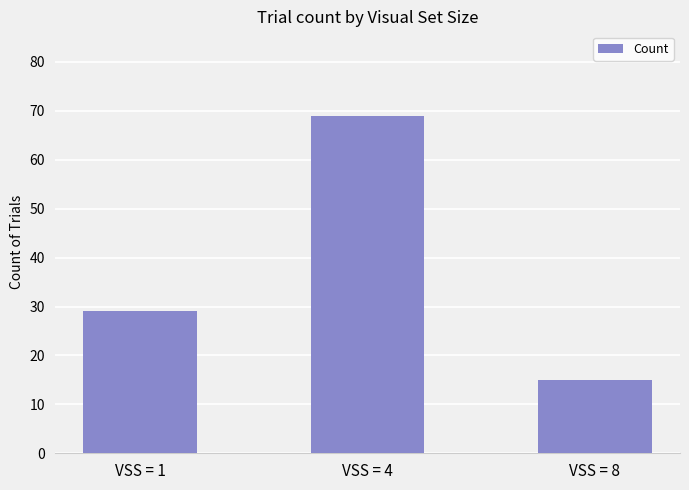

The value at VSS = 8 is 15. True or false?

True